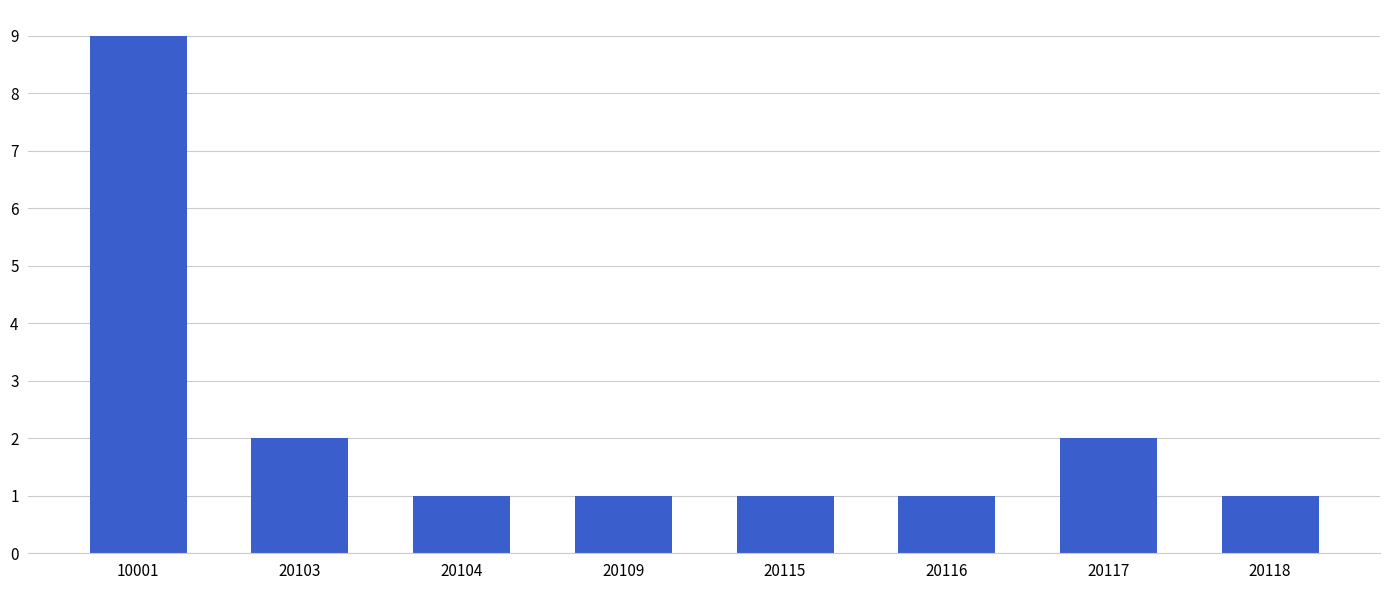

How many values are between 1 and 2?

7